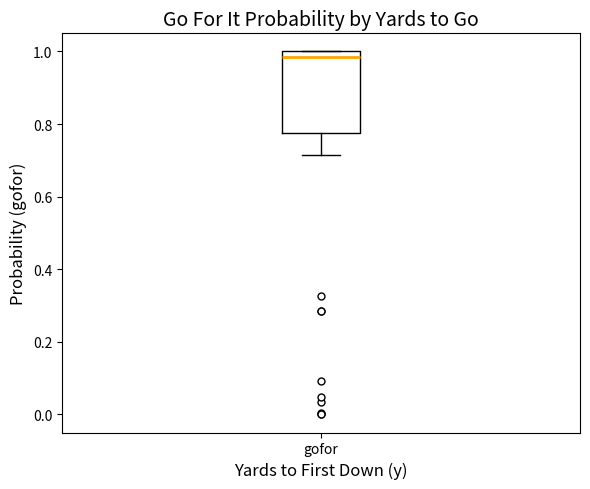

Transcribe this box plot: give where the median line is, the range the box spans, and where the two whiskers end, as read against the y-axis. The values are not printed on the chart, so give them approximately, as read against the axis.

median 0.98, box 0.78 to 1.00, whiskers 0.72 to 1.00